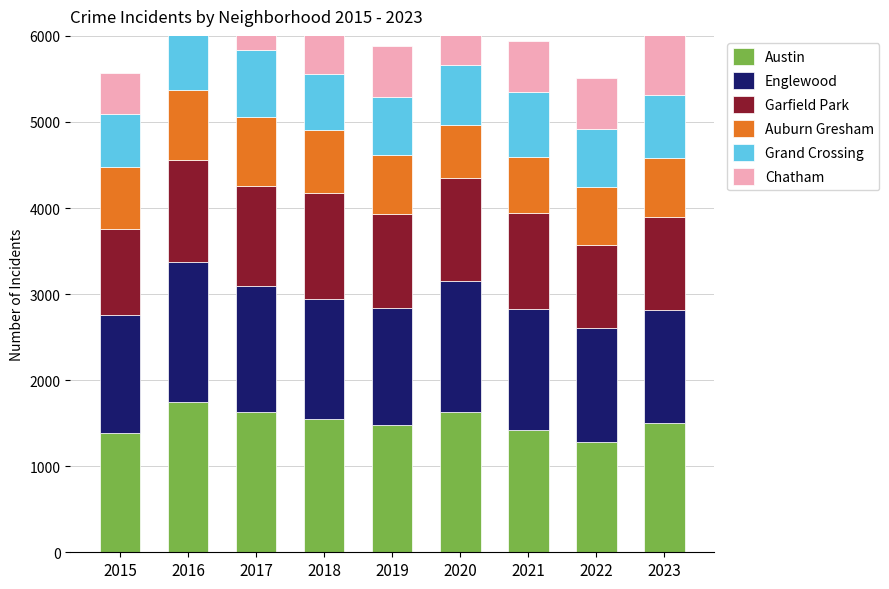

What is the difference between the highest and lowest values at 2017?

1047